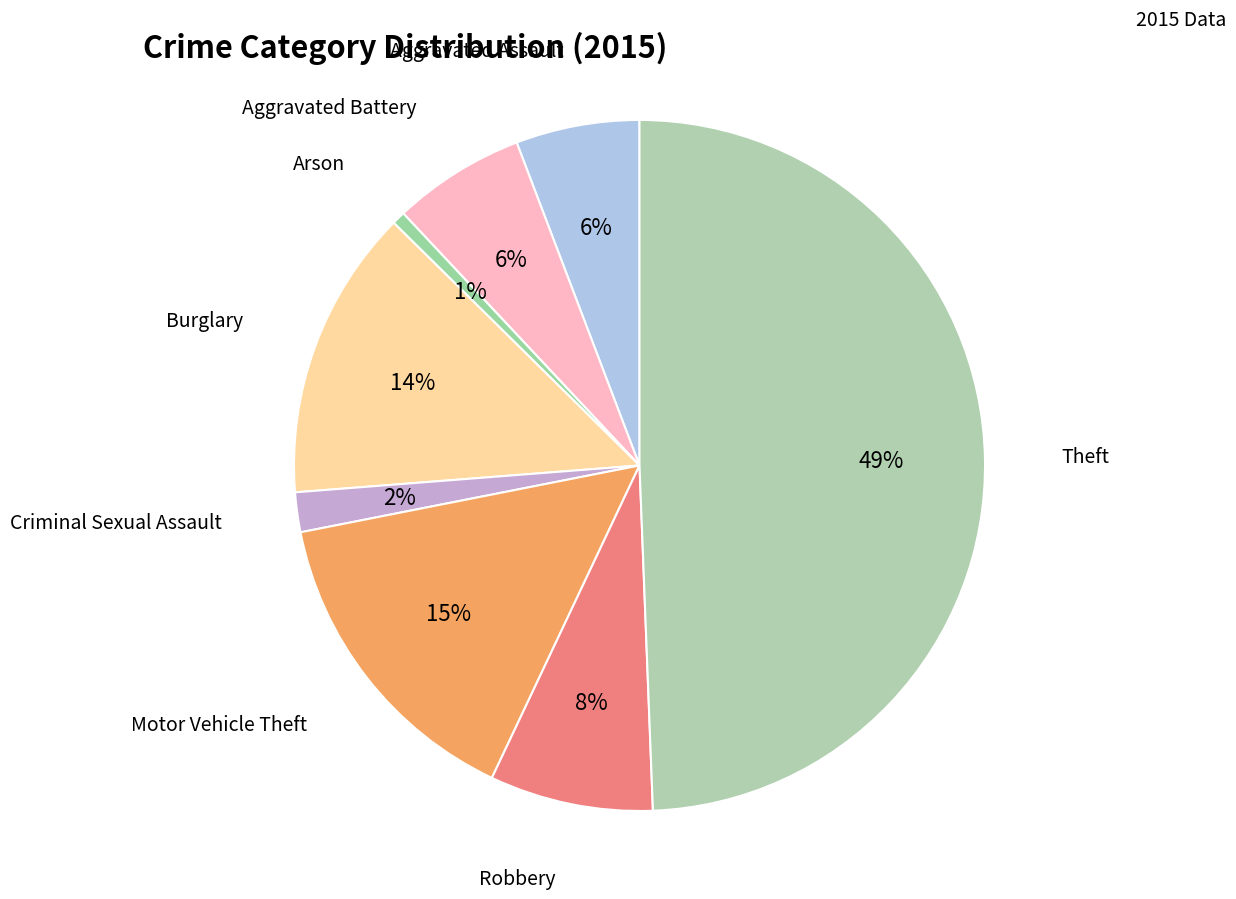

To the nearest percent, what portion does Burglary represent?

14%